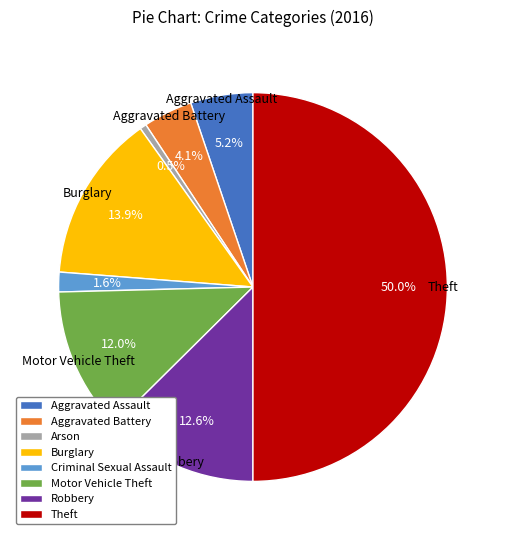

Which has a higher value, Criminal Sexual Assault or Burglary?

Burglary